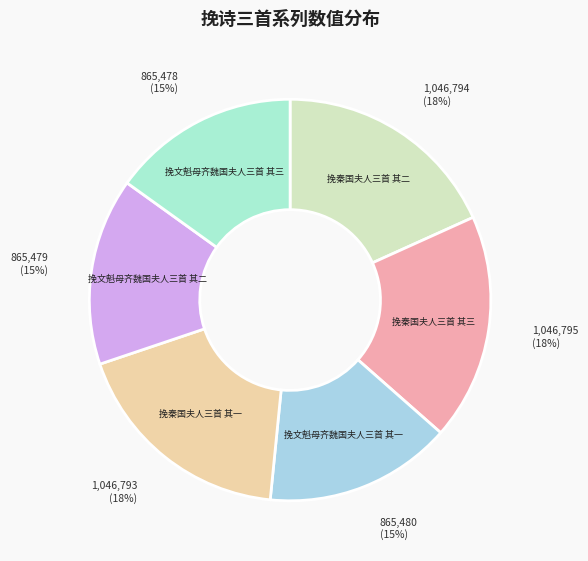

Combined, do 挽文魁母齐魏国夫人三首 其三 and 挽文魁母齐魏国夫人三首 其二 account for over 50%?

No